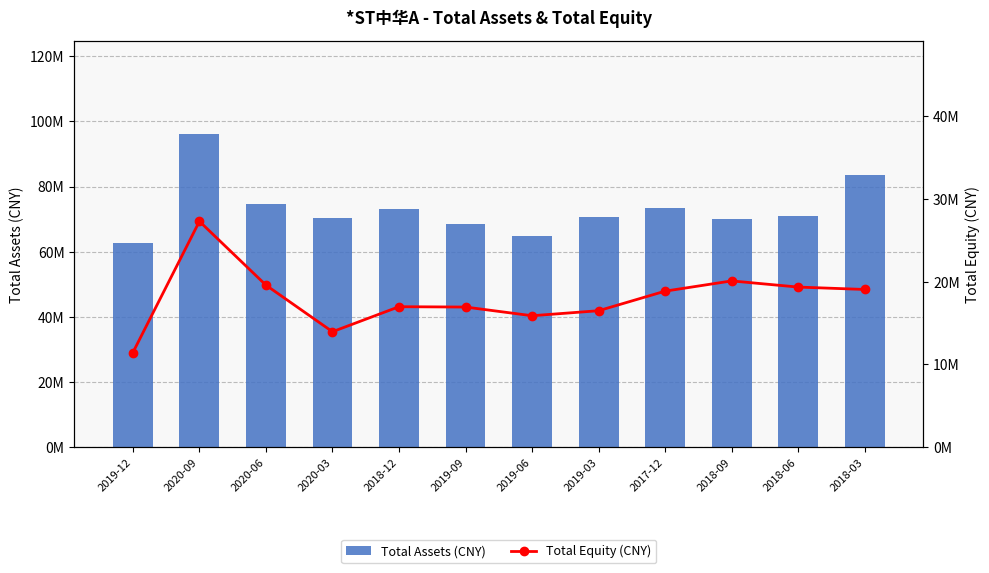

Which series has the widest spread of values?

Total Assets (CNY)